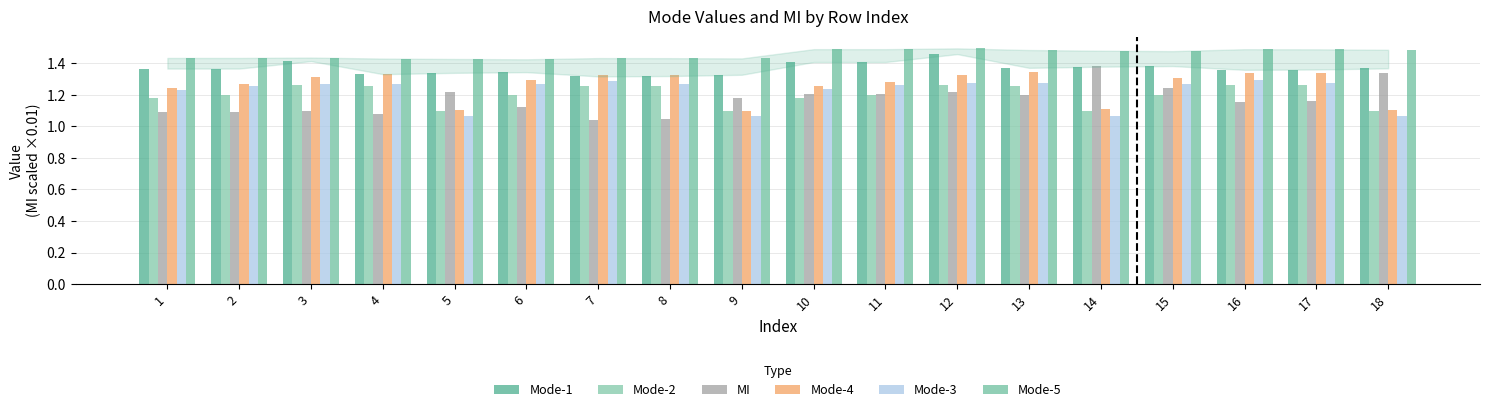

What is the difference between the maximum and minimum values in the Mode-2 series?

0.2